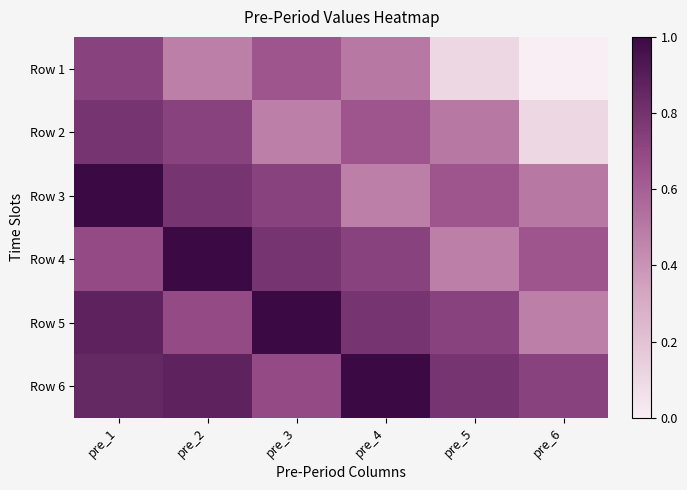

Which series has the largest range (max minus min)?

Row 1